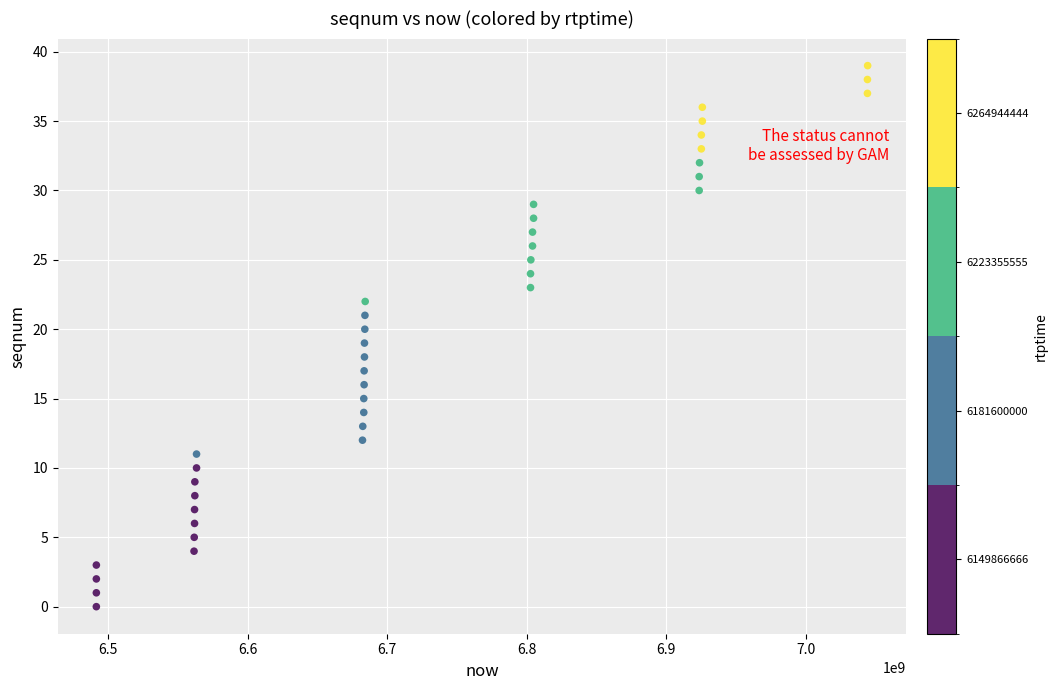

What is the range of Y values (max minus min)?

39